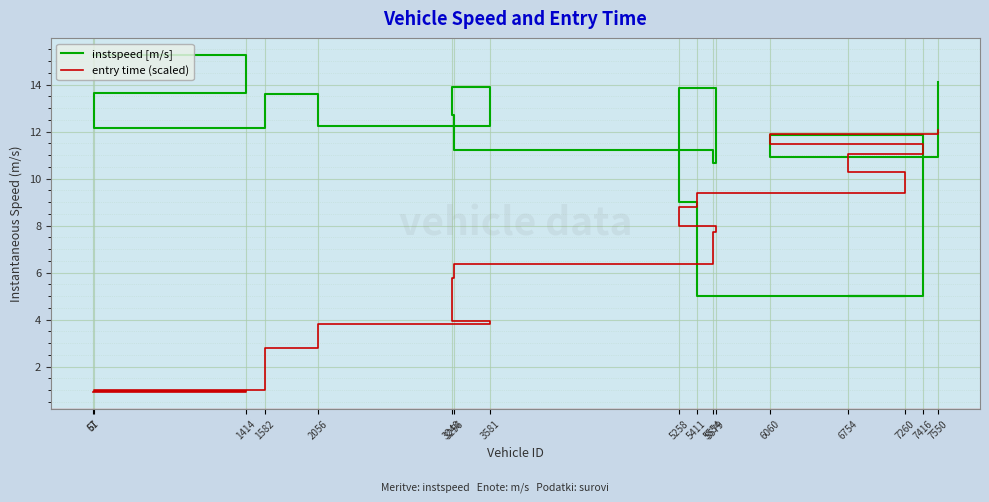

At which category is the sum across all series the highest?

7550